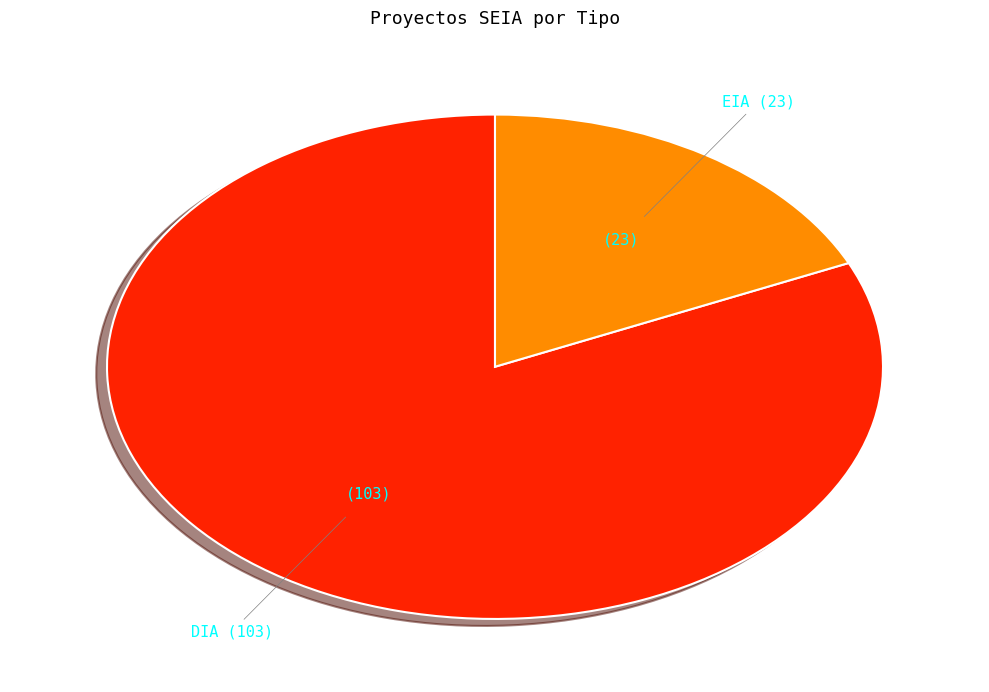

Is there any slice that represents more than half of the pie?

Yes